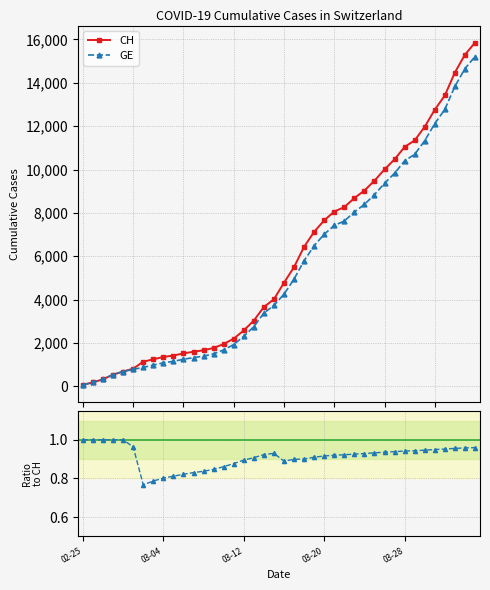

What is the maximum value for GE?

15208